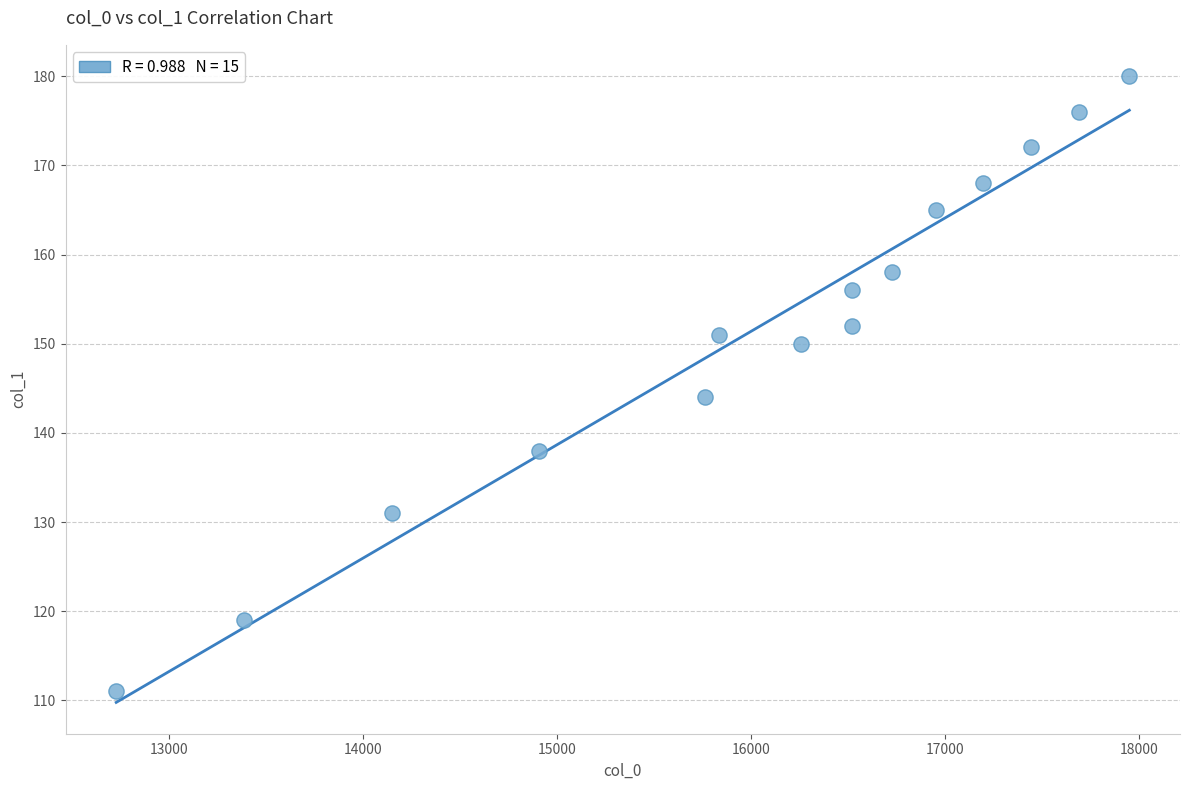

What Y value in the scatter plot is closest to 145?

144